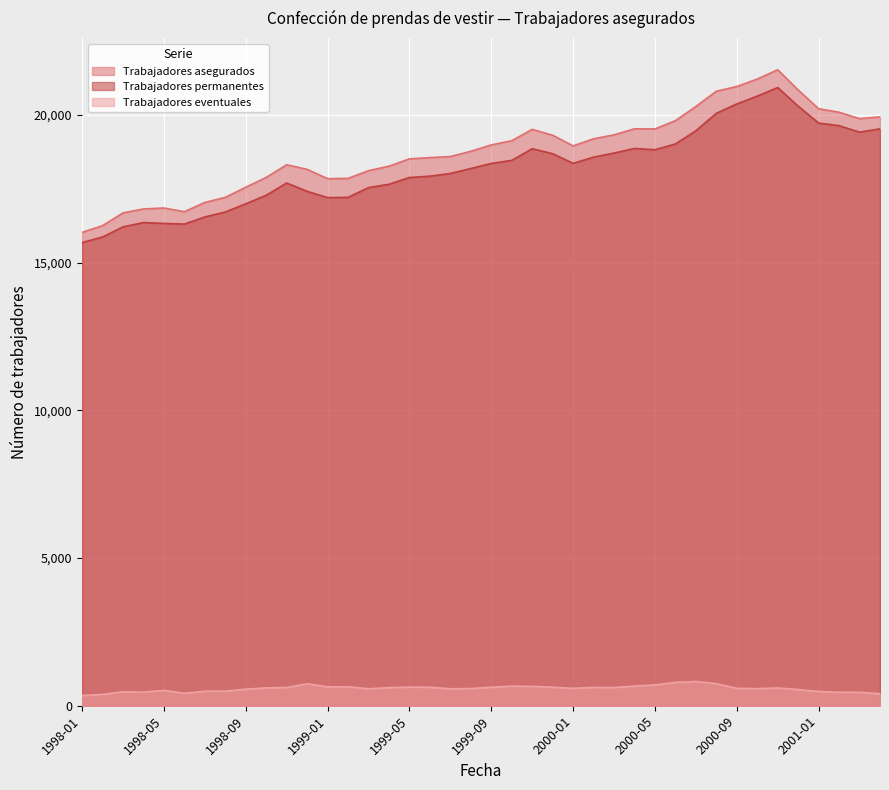

What is the value of the Trabajadores permanentes point at the 9th from the left?

16994